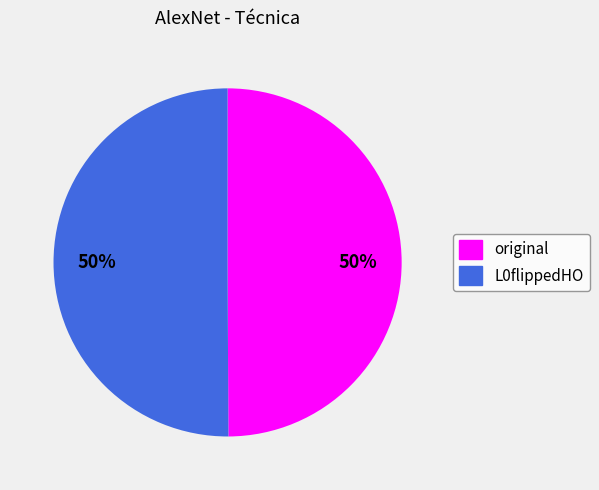

How many segments does this pie chart have?

2